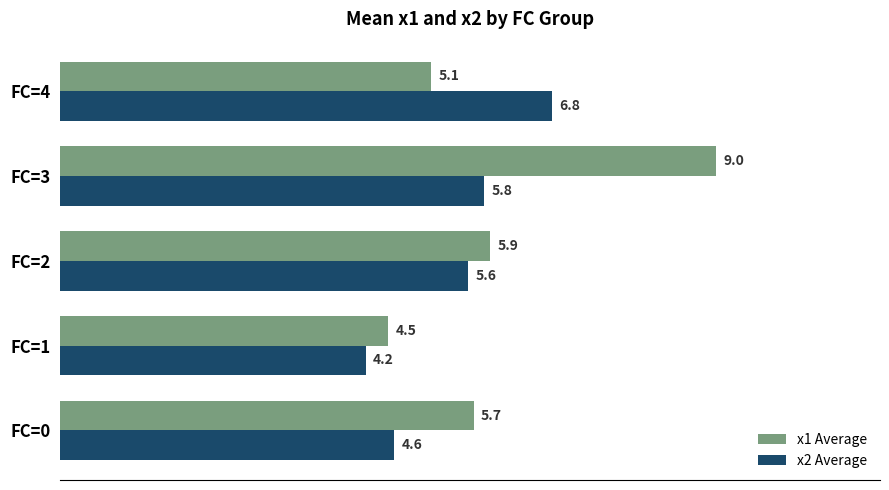

Rank the categories by x2 Average value from highest to lowest.

FC=4, FC=3, FC=2, FC=0, FC=1